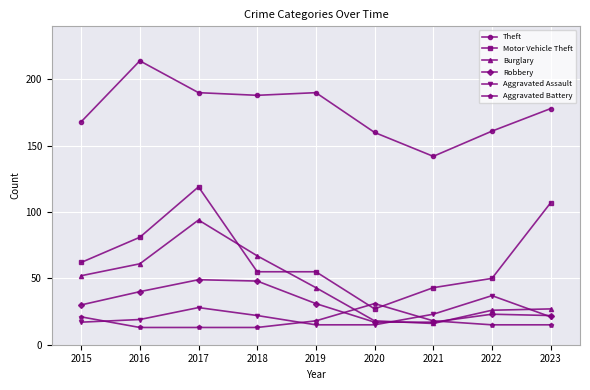

Which series has the widest spread of values?

Motor Vehicle Theft